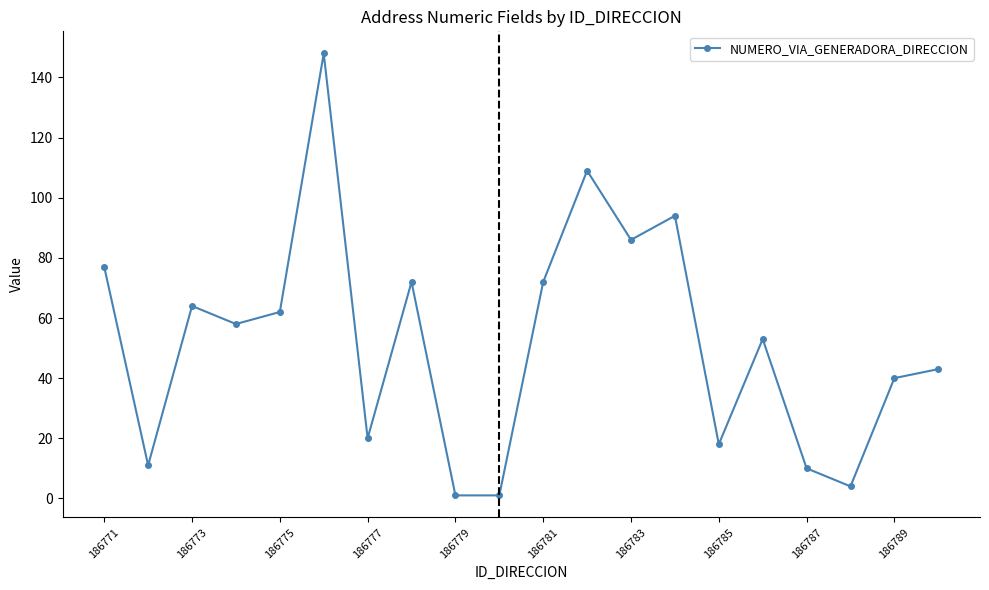

True or false: the data has more than 0 interior local peaks.

True